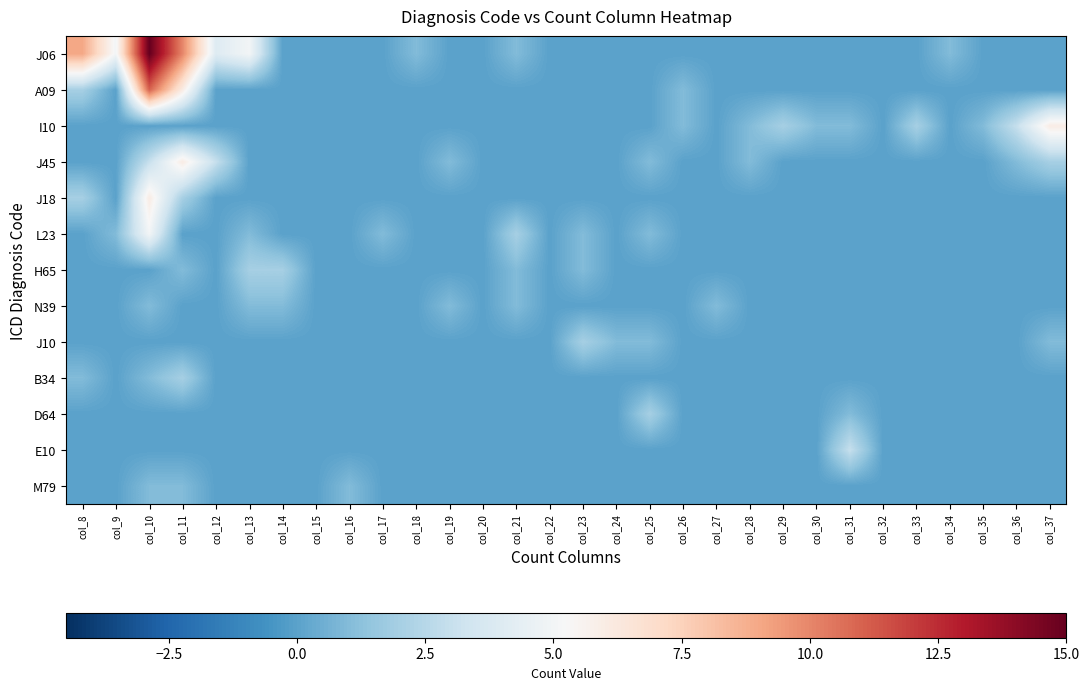

Rank the series by their maximum value, from highest to lowest.

J06, A09, I10, J45, J18, L23, E10, H65, J10, B34, D64, N39, M79